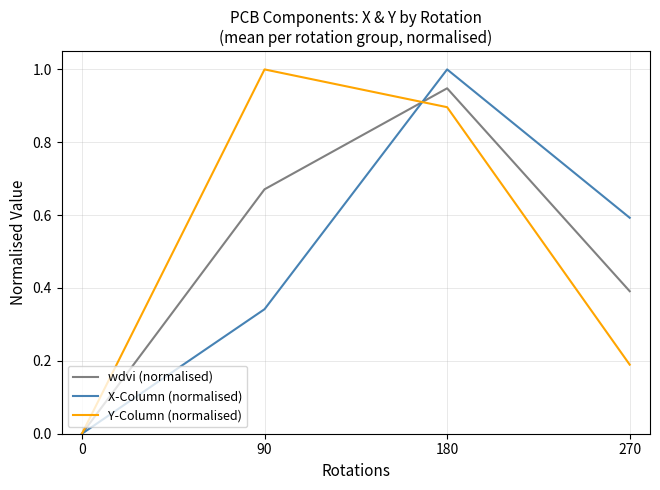

How many Y-Column (normalised) values are between 0 and 1?

4